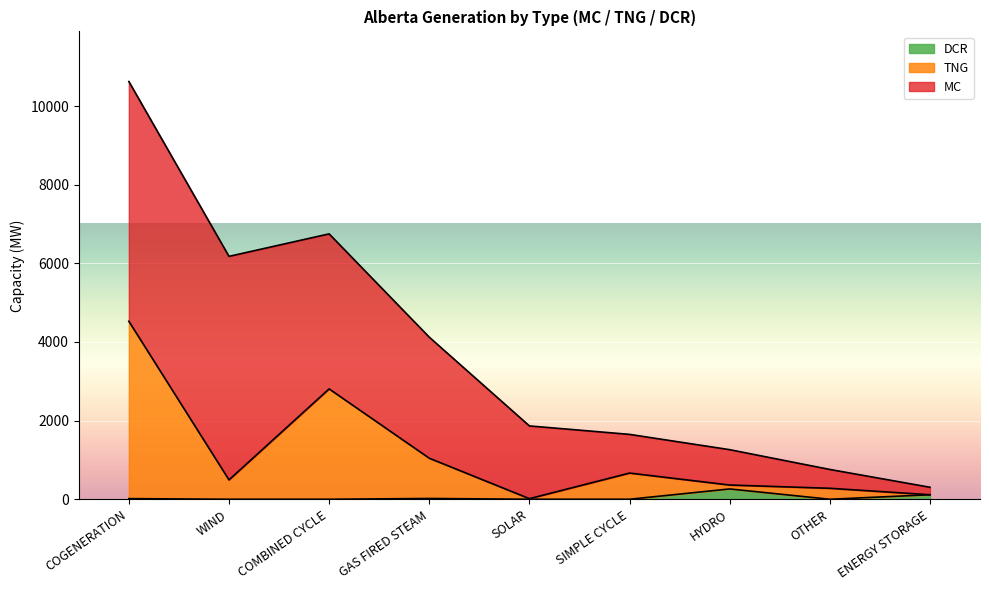

At which category does DCR reach its first local peak?

GAS FIRED STEAM